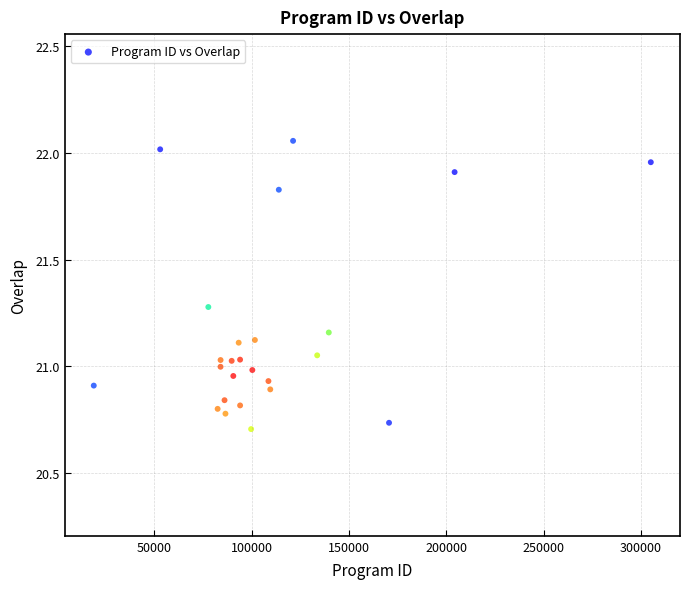

What is the range of Y values (max minus min)?

1.4